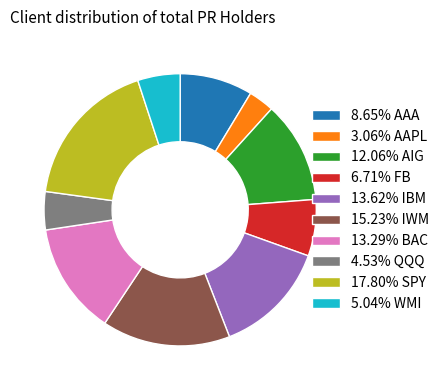

Approximately how many times larger is the value at 17.80% SPY compared to 12.06% AIG?

1.5